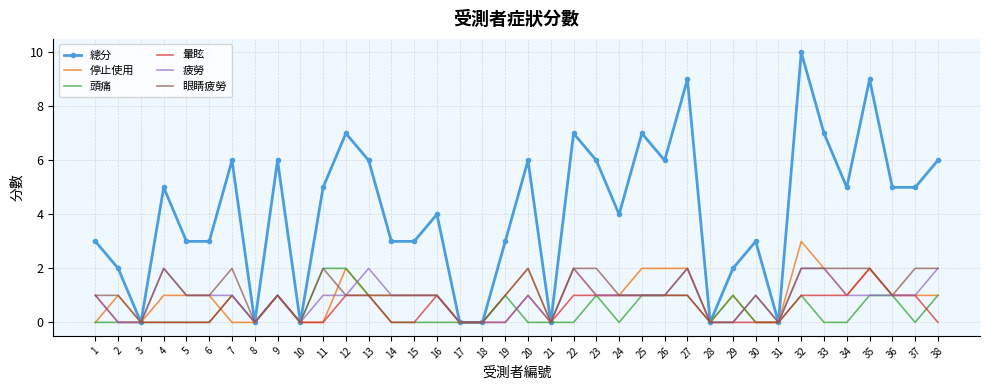

Between 6 and 33, which series saw the biggest shift?

總分